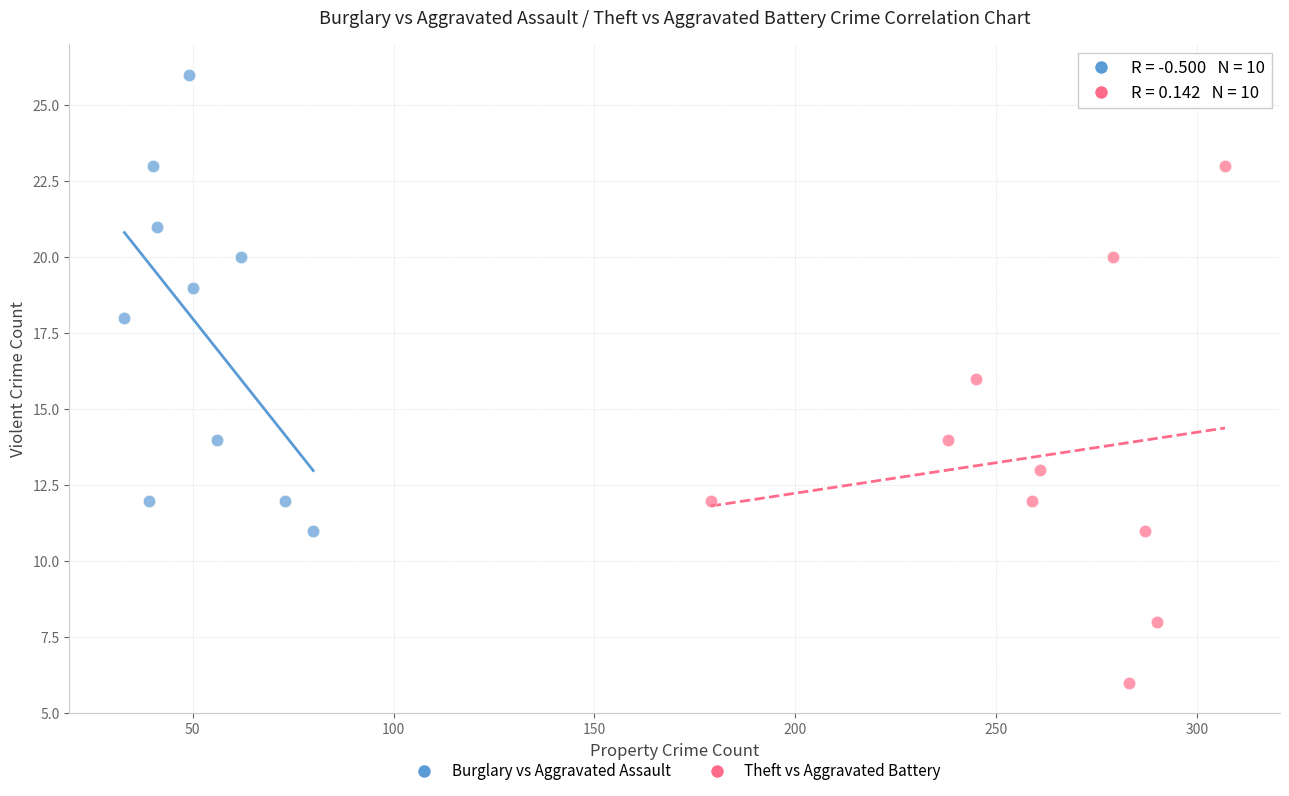

What are all the series names shown in the legend?

Burglary vs Aggravated Assault, Theft vs Aggravated Battery